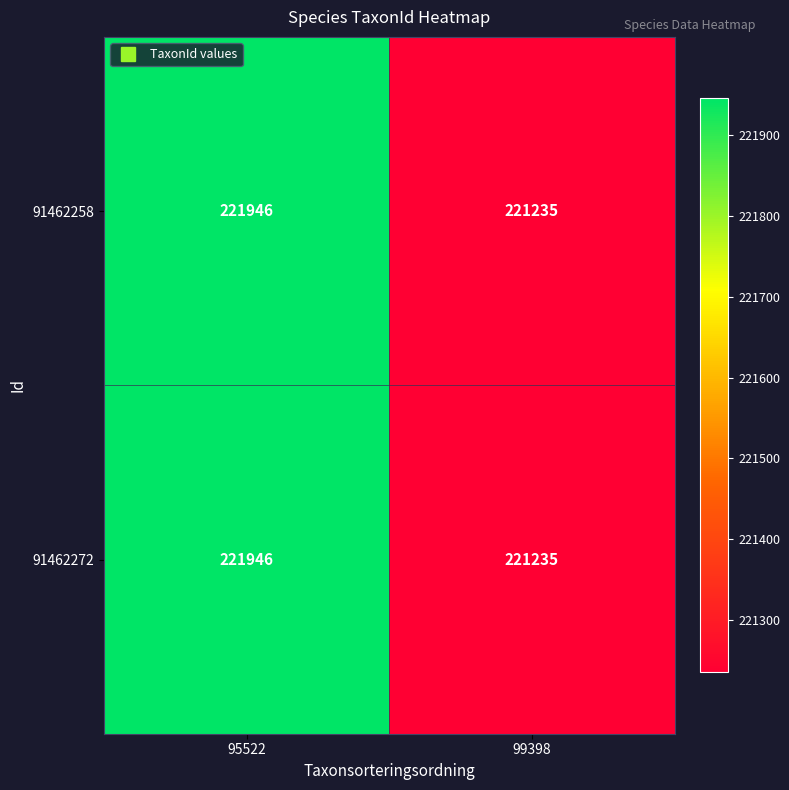

List the labels in order of 91462272 value, largest first.

95522, 99398